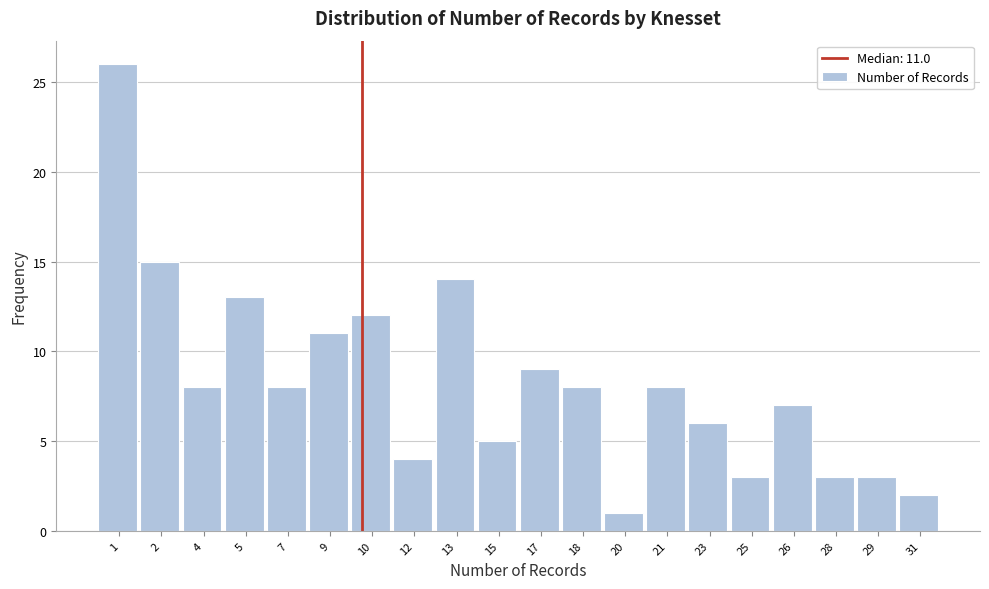

Reading left to right, what are all the values shown in this chart?

26	15	8	13	8	11	12	4	14	5	9	8	1	8	6	3	7	3	3	2